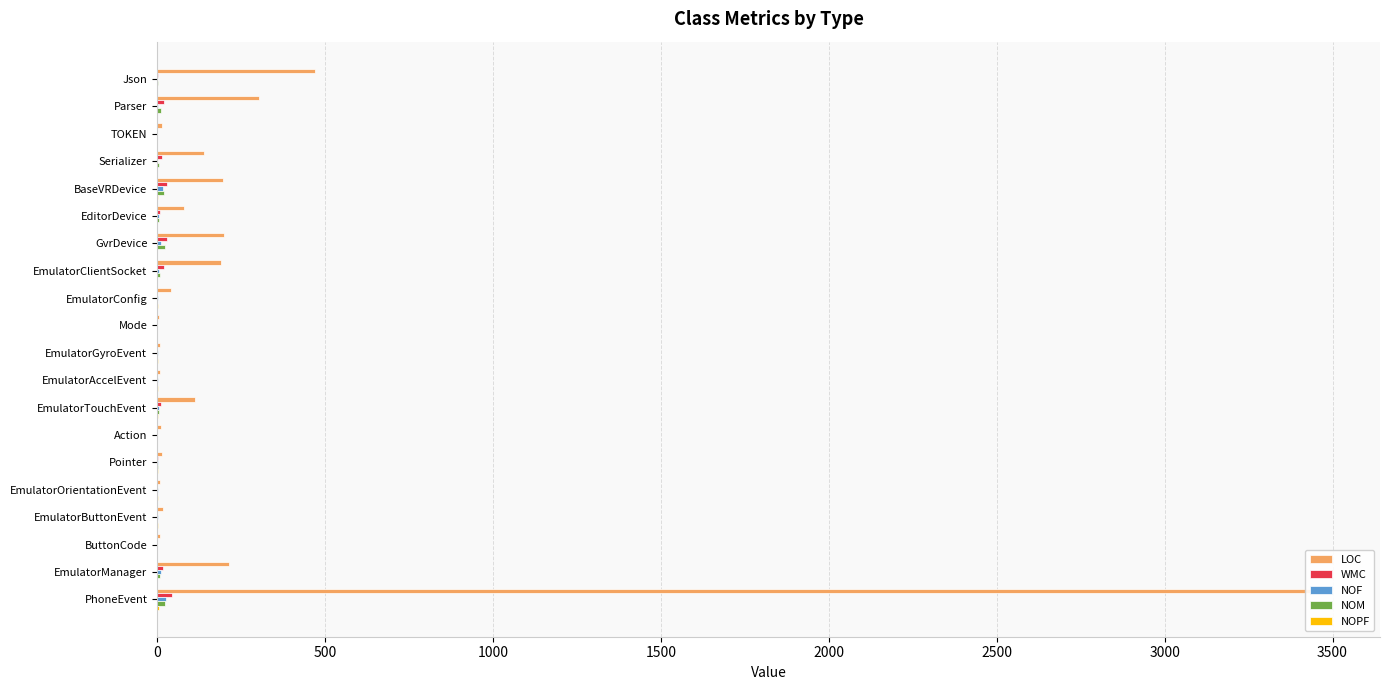

Count the NOPF values in the range 0 to 2.

16